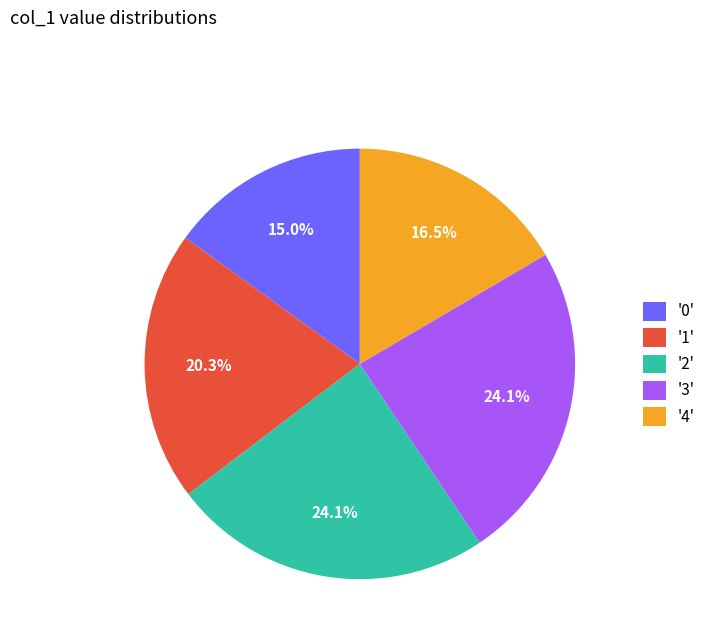

How much of the chart is everything except '3'?

75.9%